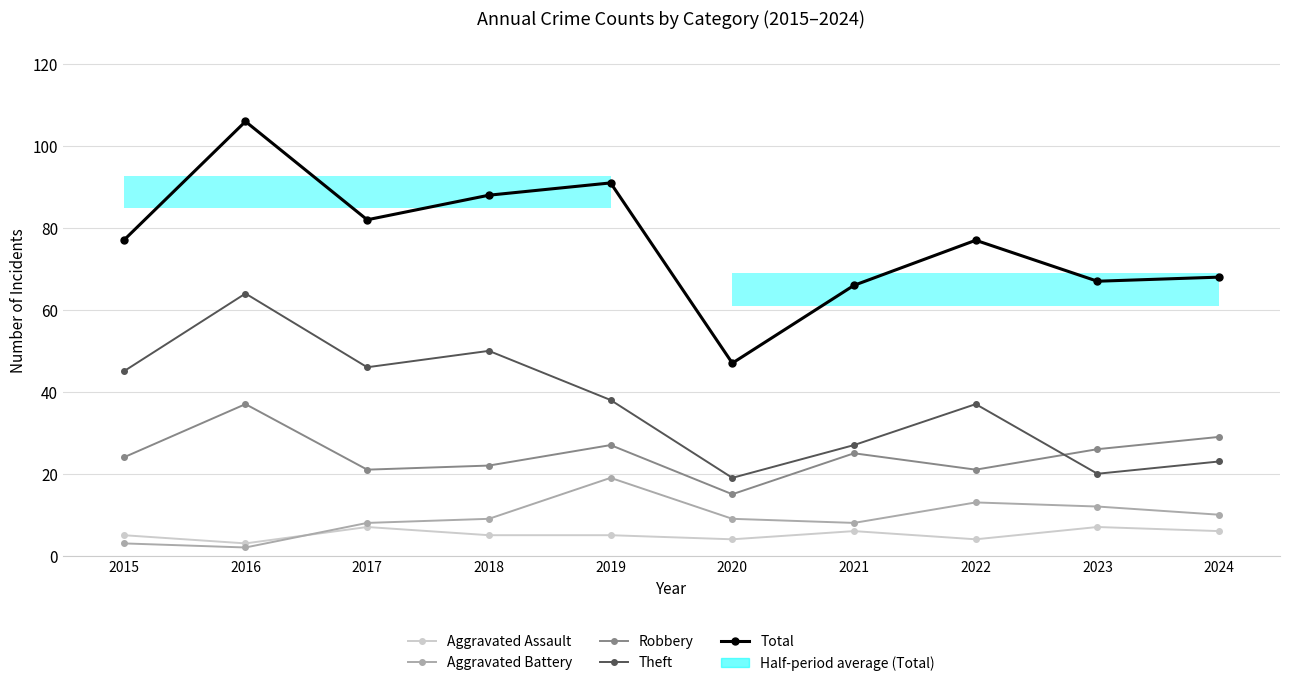

At which category does Theft reach its first local peak?

2016